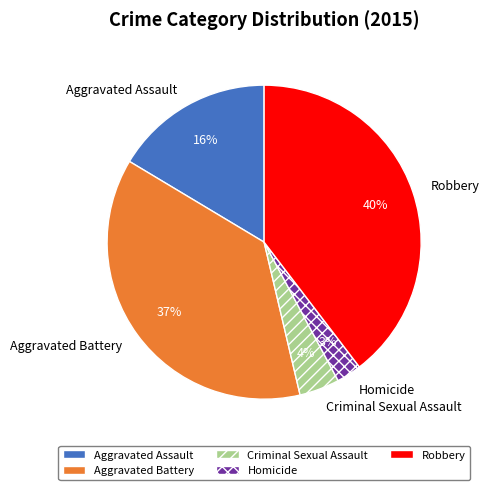

Does Robbery represent more than half of the total?

No